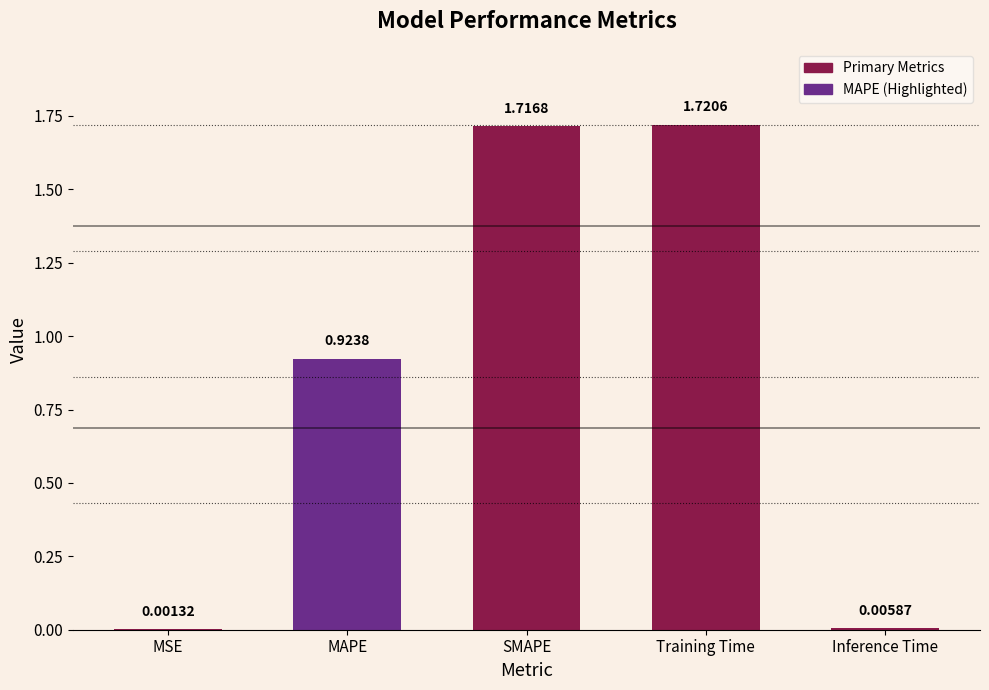

What is the sum of all values?

4.4